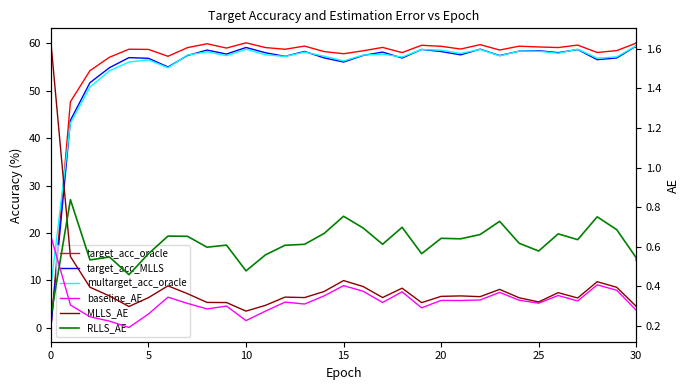

What is the difference between the second highest and minimum values in the multarget_acc_oracle series?

50.7